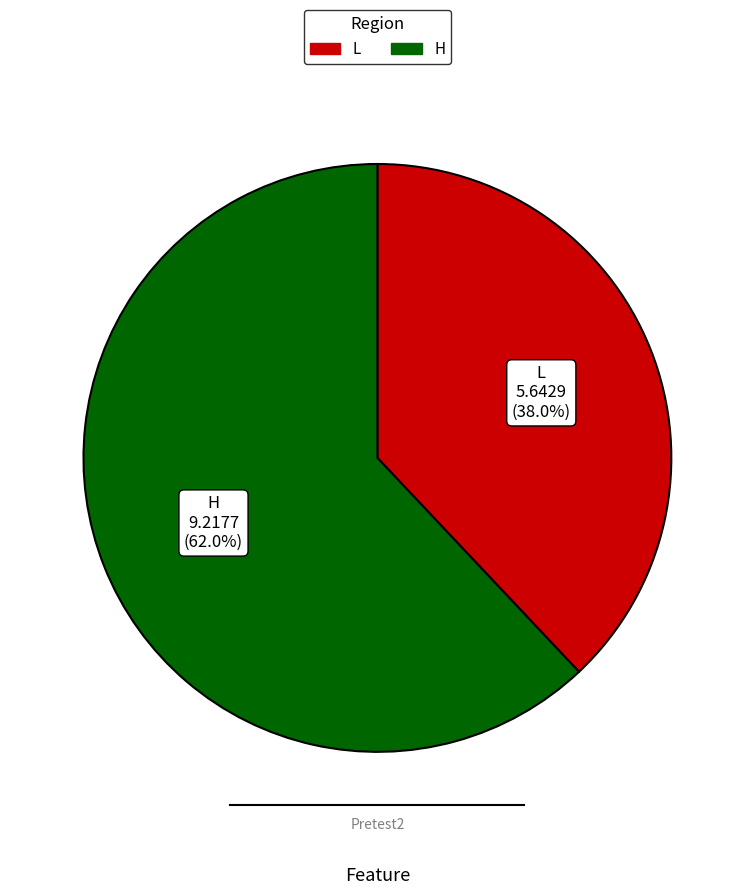

Do H and L together represent more than half of the pie?

Yes